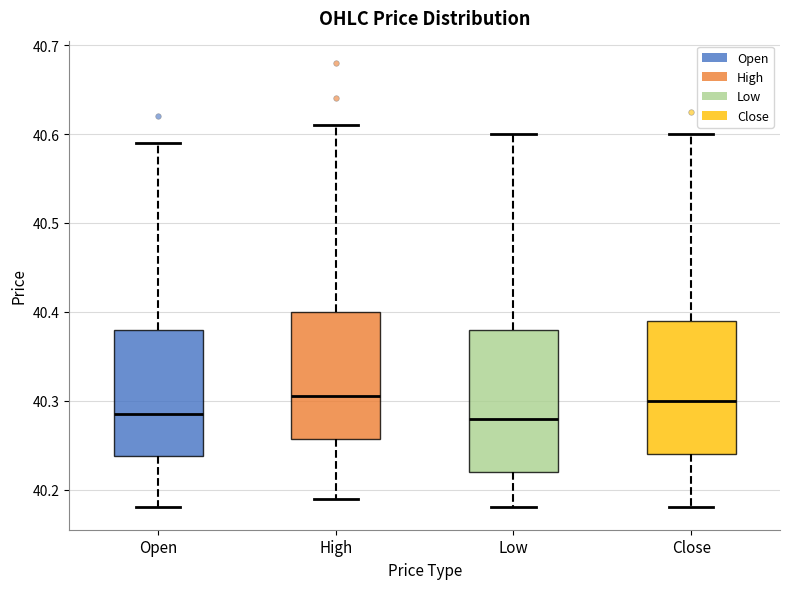

Reading left to right, transcribe this box plot: for each box, give where its median line is, the range the box spans, and where its two whiskers end, as read against the y-axis. The values are not printed on the chart, so give them approximately, as read against the axis.

Open: median 40.29, box 40.24 to 40.38, whiskers 40.18 to 40.59
High: median 40.31, box 40.26 to 40.40, whiskers 40.19 to 40.61
Low: median 40.28, box 40.22 to 40.38, whiskers 40.18 to 40.60
Close: median 40.30, box 40.24 to 40.39, whiskers 40.18 to 40.60